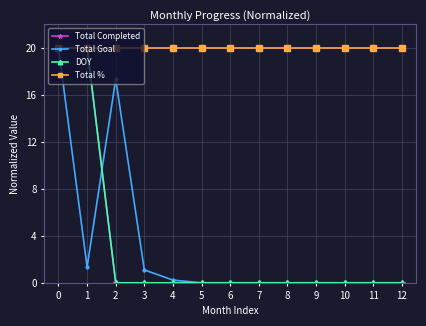

What is the value of the Total Completed point at the 1st from the left?

20.0